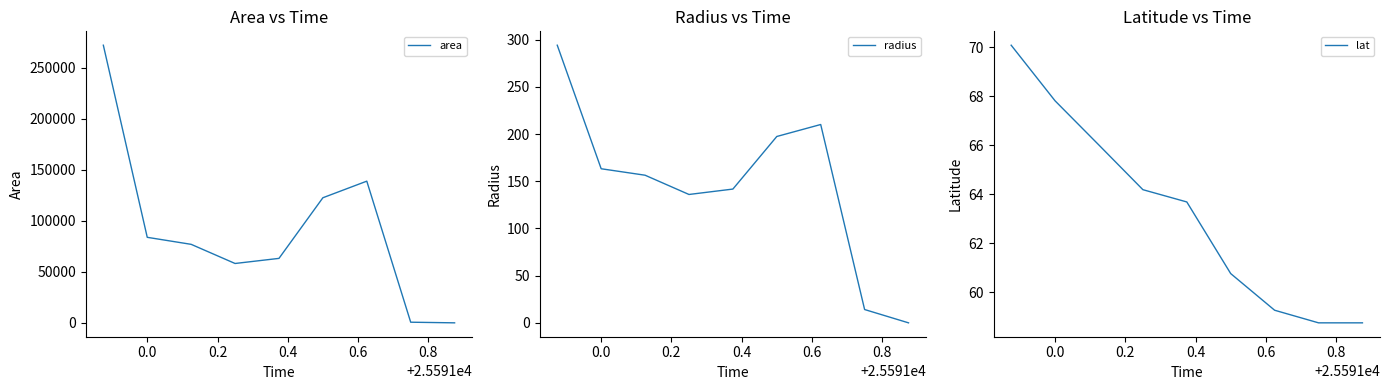

What is the minimum value for lat?

58.8